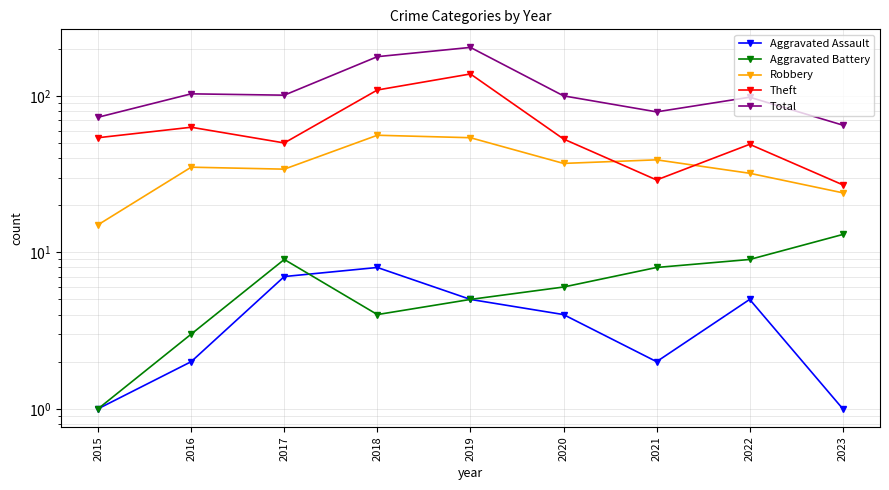

Reading right to left, list all the values displayed in this chart.

Aggravated Assault: 1	5	2	4	5	8	7	2	1
Aggravated Battery: 13	9	8	6	5	4	9	3	1
Robbery: 24	32	39	37	54	56	34	35	15
Theft: 27	49	29	53	138	109	50	63	54
Total: 65	98	79	100	204	178	101	103	73